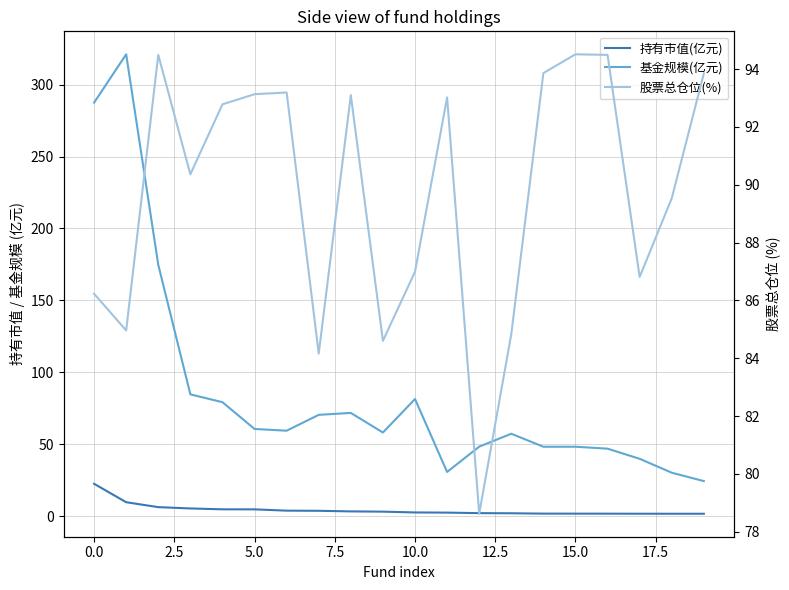

Is this an area chart (filled region under the line)?

No